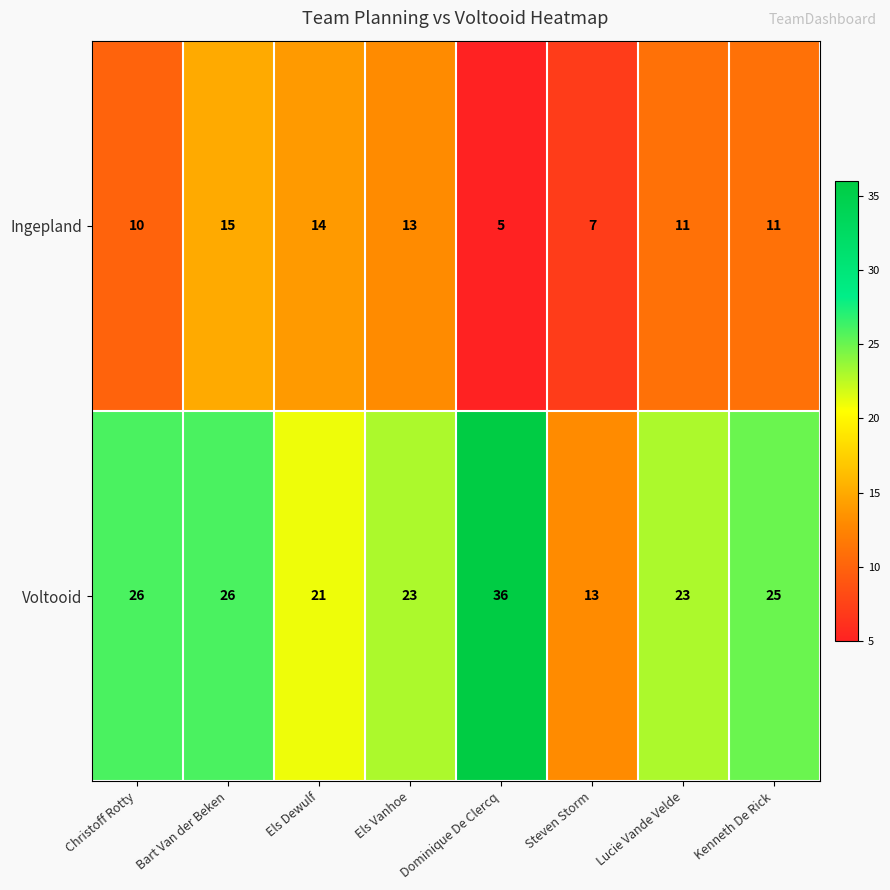

What is the approximate value of Ingepland at Christoff Rotty?

10